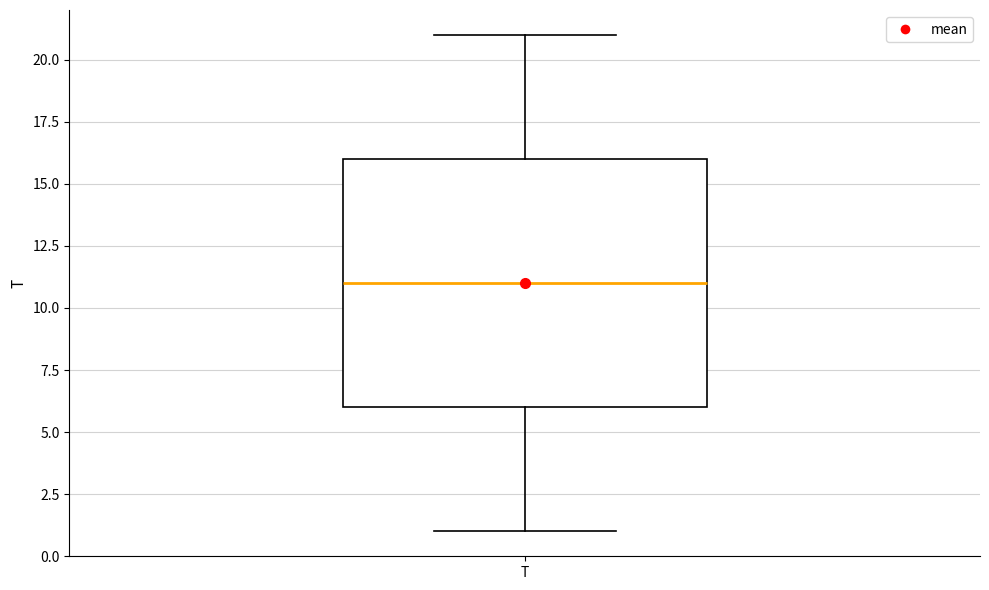

Read this box plot against the y-axis: the position of the median line, the range covered by the box, and the ends of both whiskers. The values are not printed on the chart, so give them approximately, as read against the axis.

median 11, box 6 to 16, whiskers 1 to 21